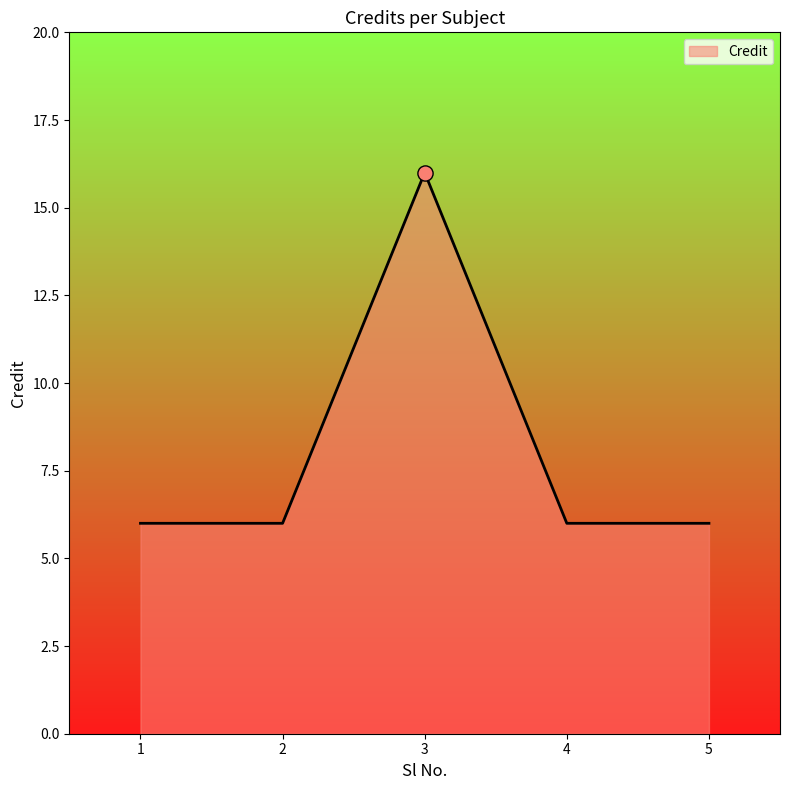

Which has a higher value, 1 or 3?

3